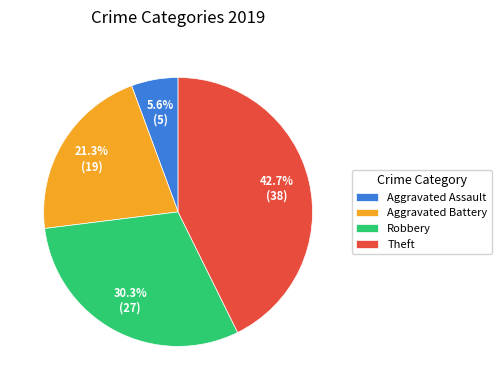

How many slices are in this pie chart?

4